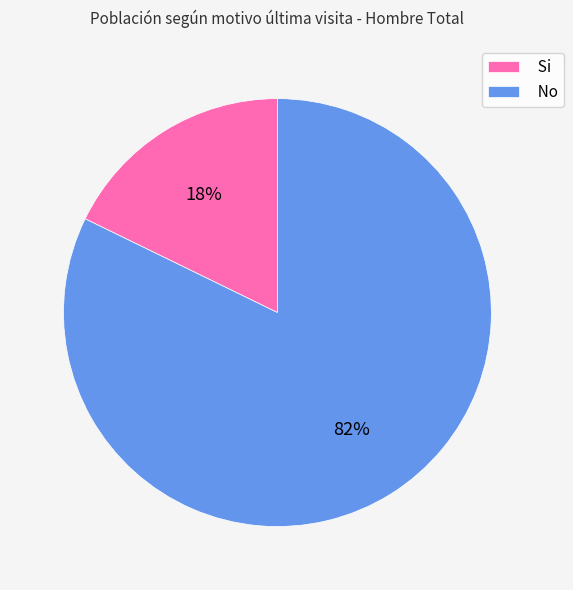

To the nearest percent, what portion does No represent?

82%